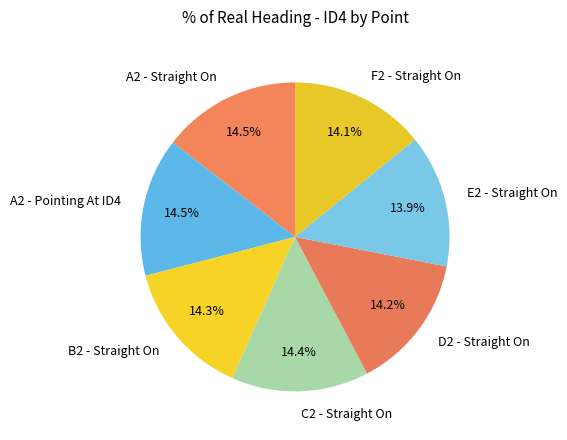

To the nearest percent, what percentage of the pie is D2 - Straight On?

14%